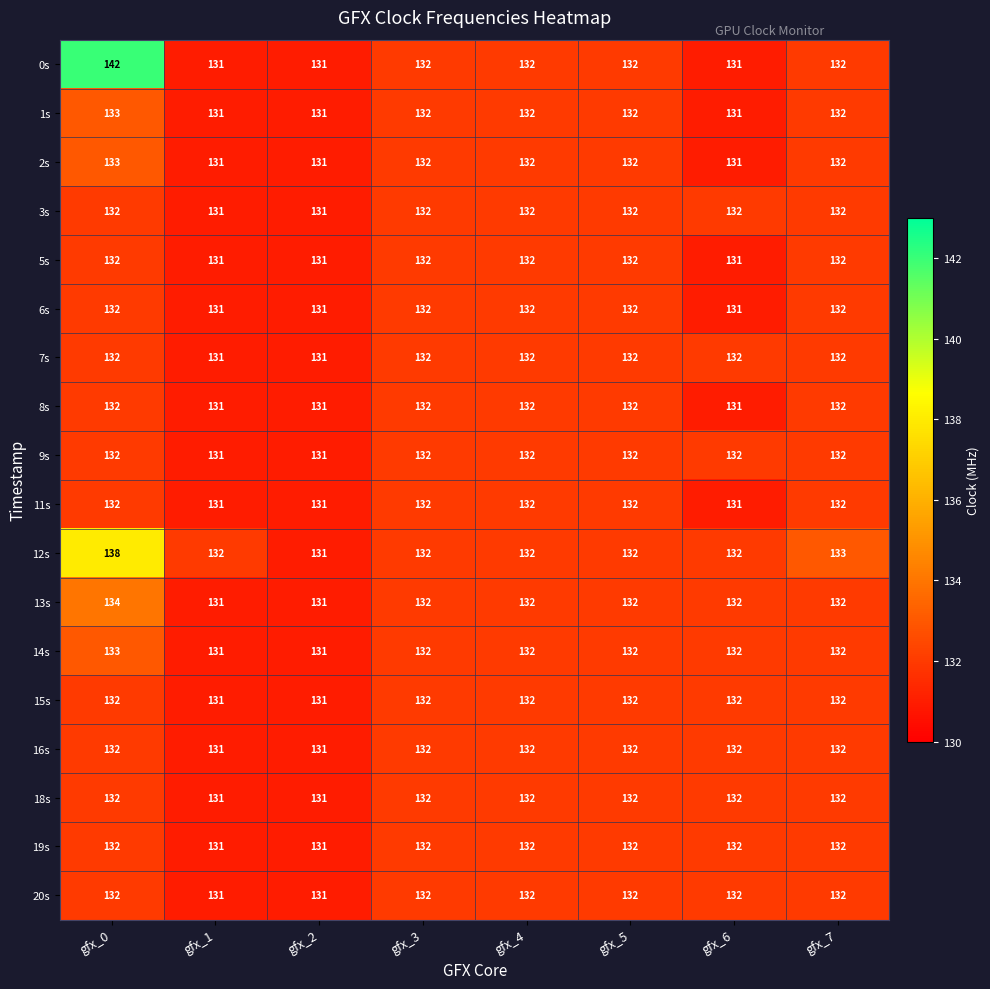

The 18s series shows 132 at gfx_7. True or false?

True